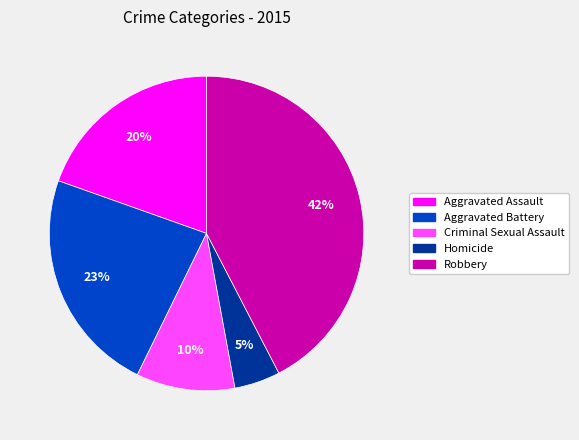

Does Robbery represent more than half of the total?

No